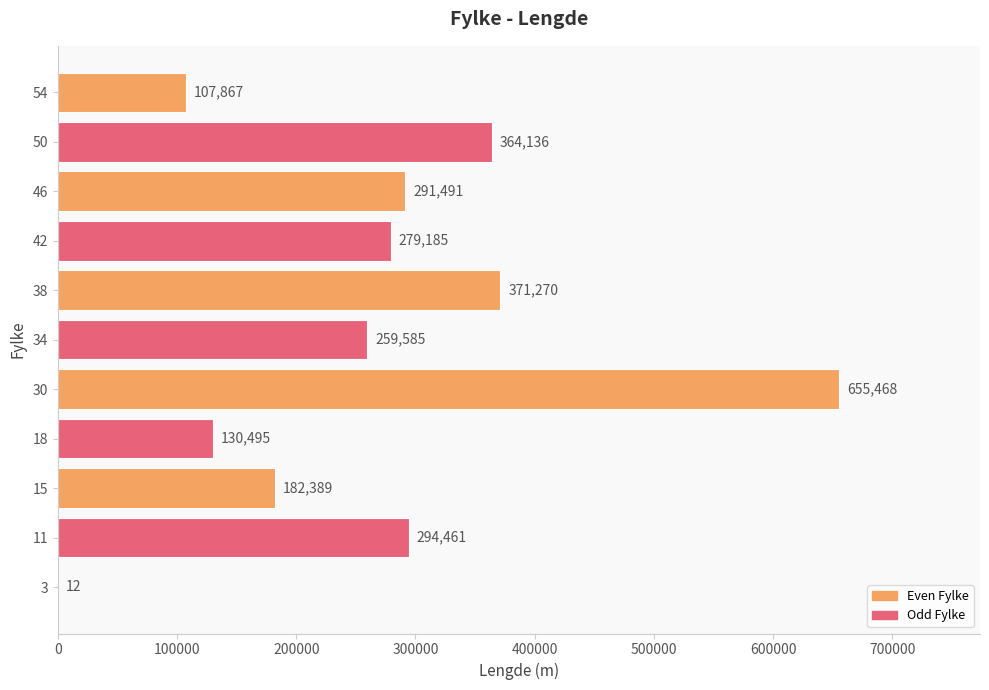

Which category has the highest value across all series?

30